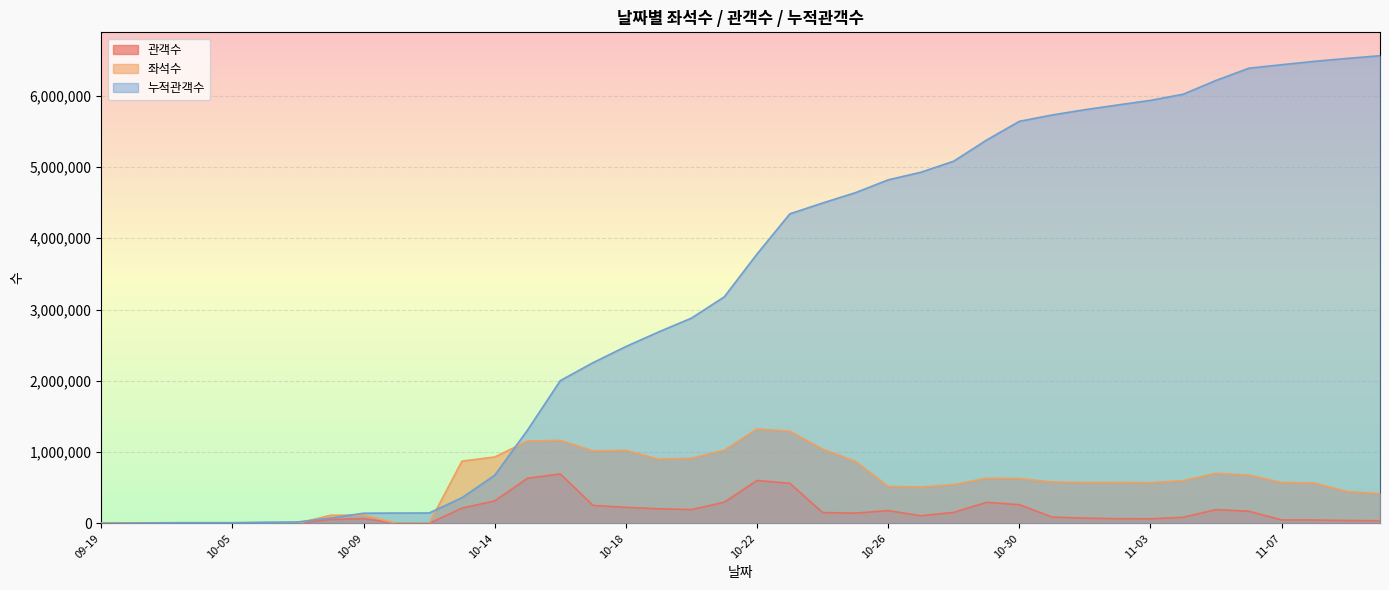

How many interior local peaks does the 관객수 series have?

8